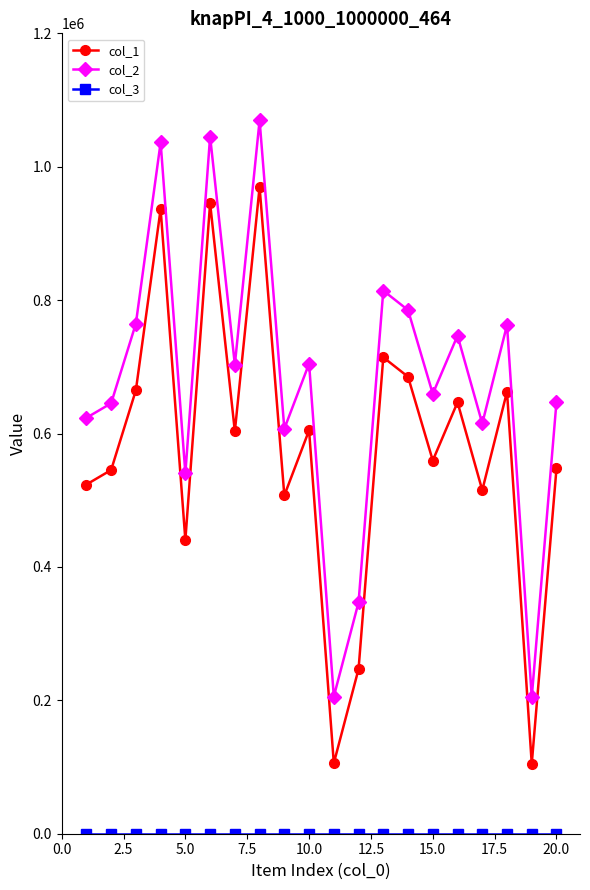

How many interior local valleys does the col_1 series have?

7